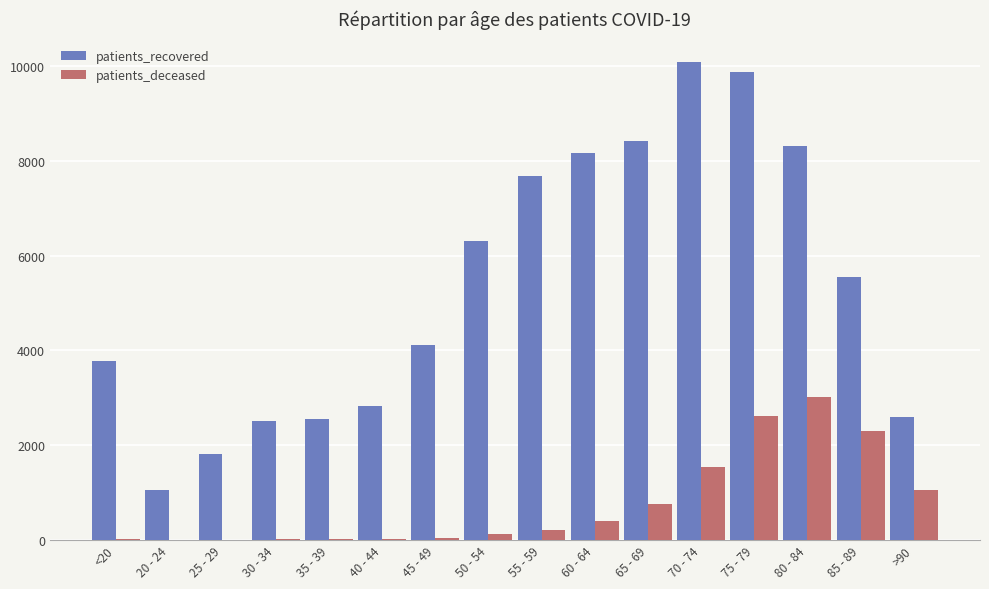

True or false: patients_recovered has a value of 830 at 35 - 39.

False